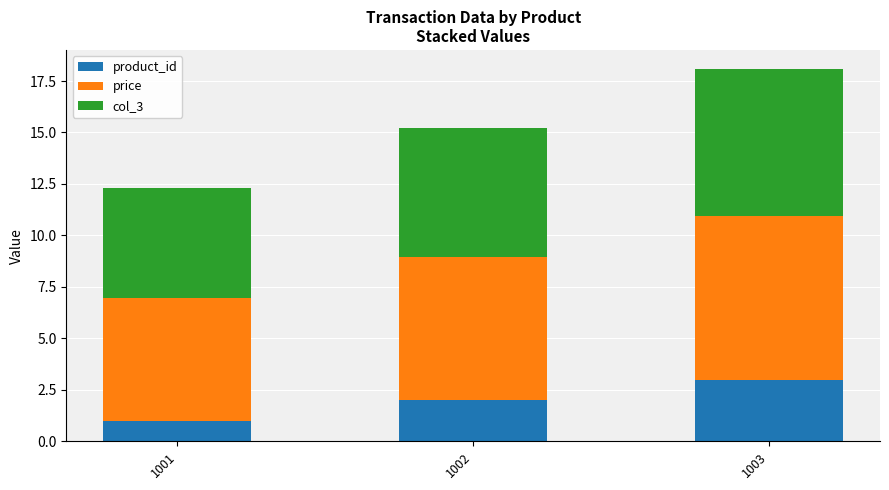

Does the chart contain any negative values?

No